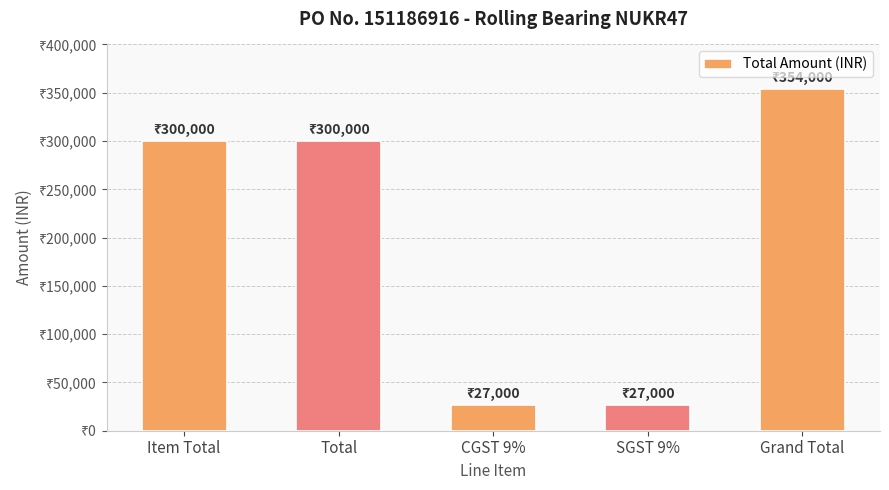

True or false: the data shows 354000 at Grand Total.

True